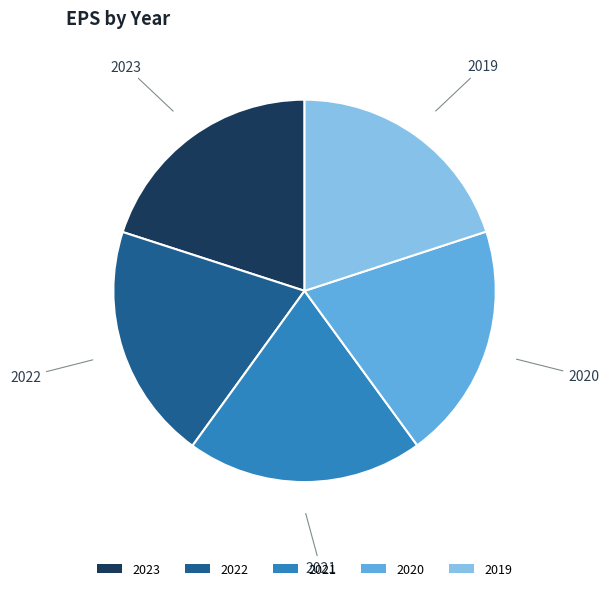

What is the ratio of the value at 2021 to the value at 2023?

1.0